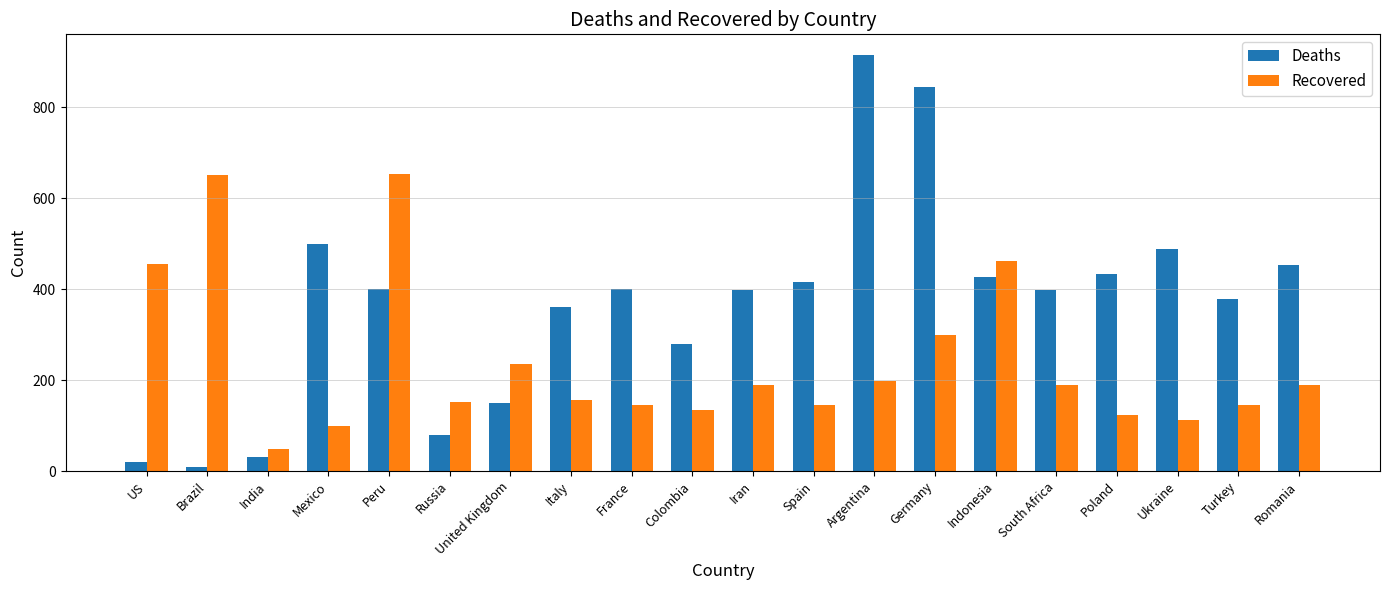

Which series has the largest total across all categories?

Deaths